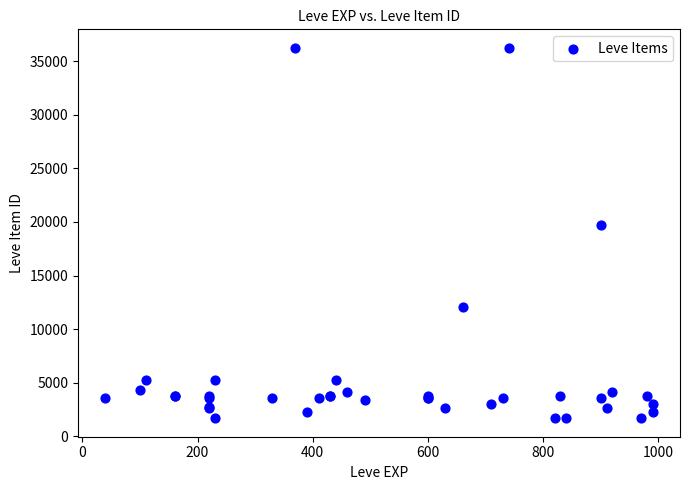

What Y value in the scatter plot is closest to 18967?

19744